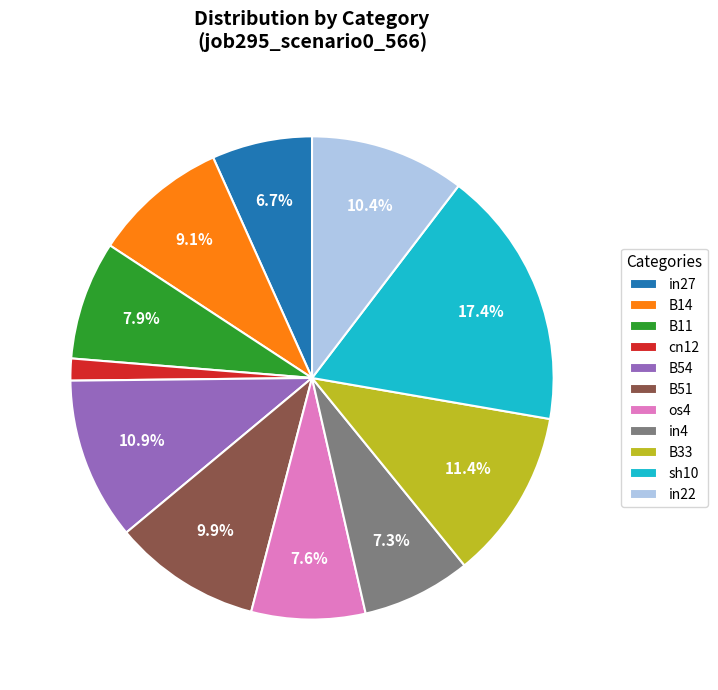

What percentage is the B11 slice, to the nearest percent?

8%